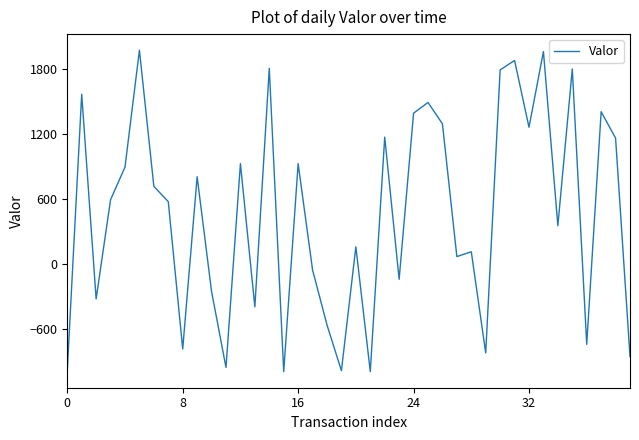

What is the maximum value shown in the chart?

1978.4